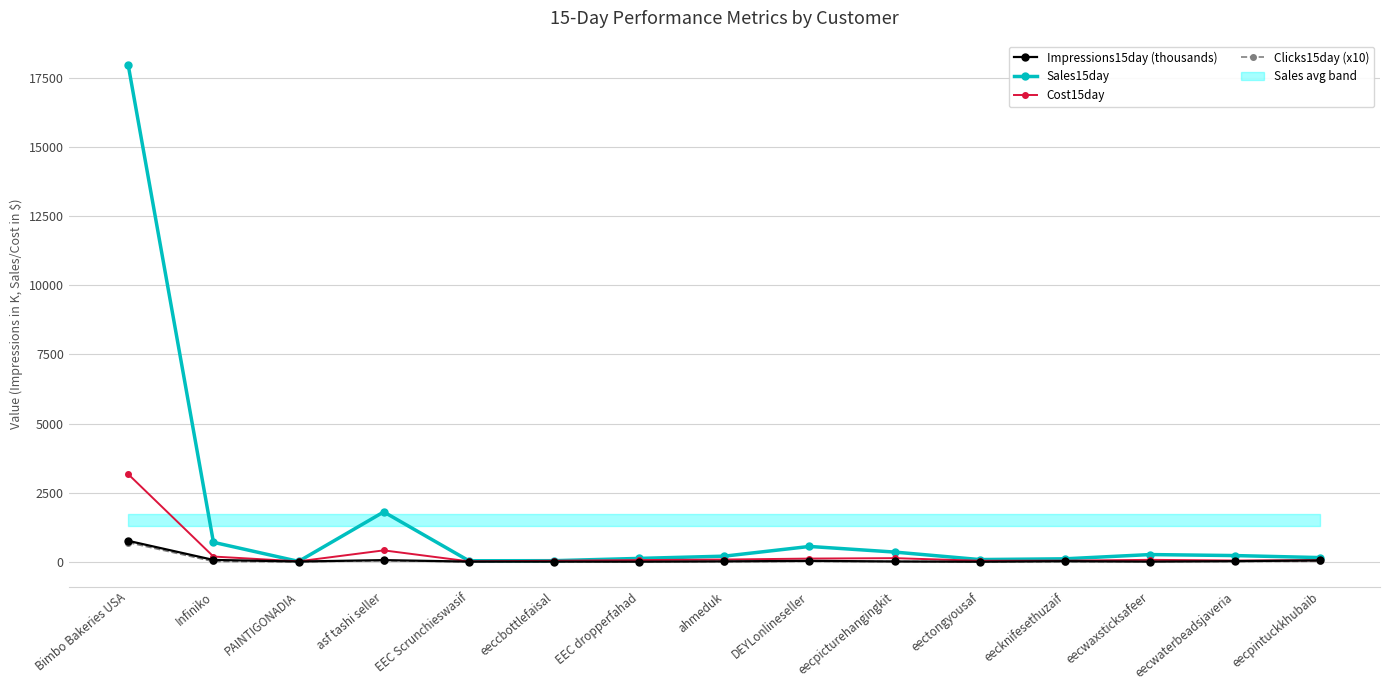

What is the difference between the Clicks15day (x10) values at eecknifesethuzaif and EEC dropperfahad?

2.6